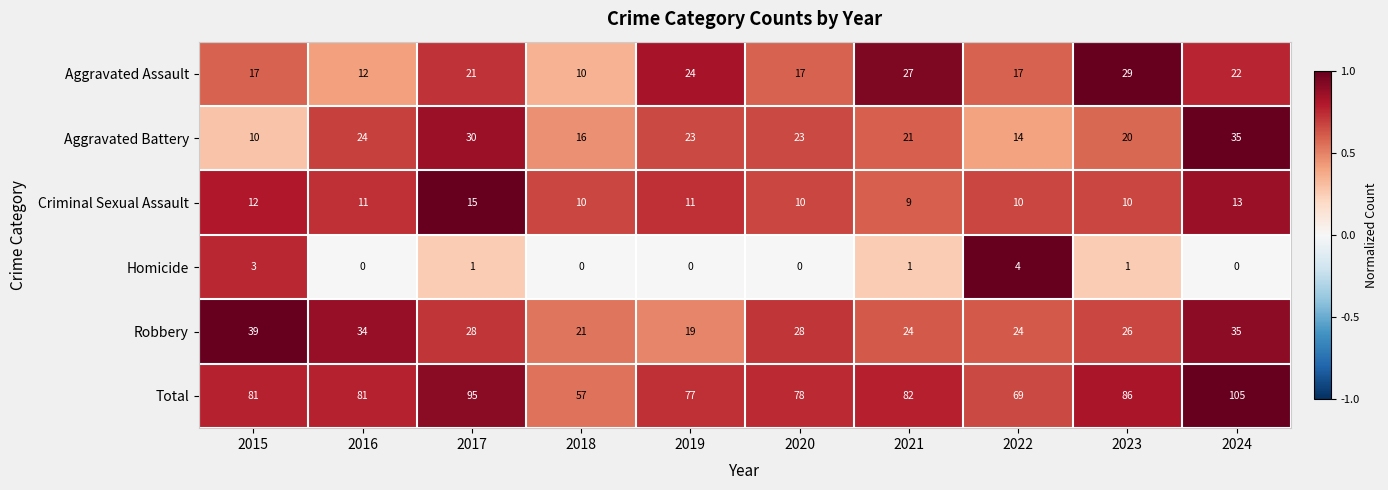

Which series has the largest total across all categories?

Total